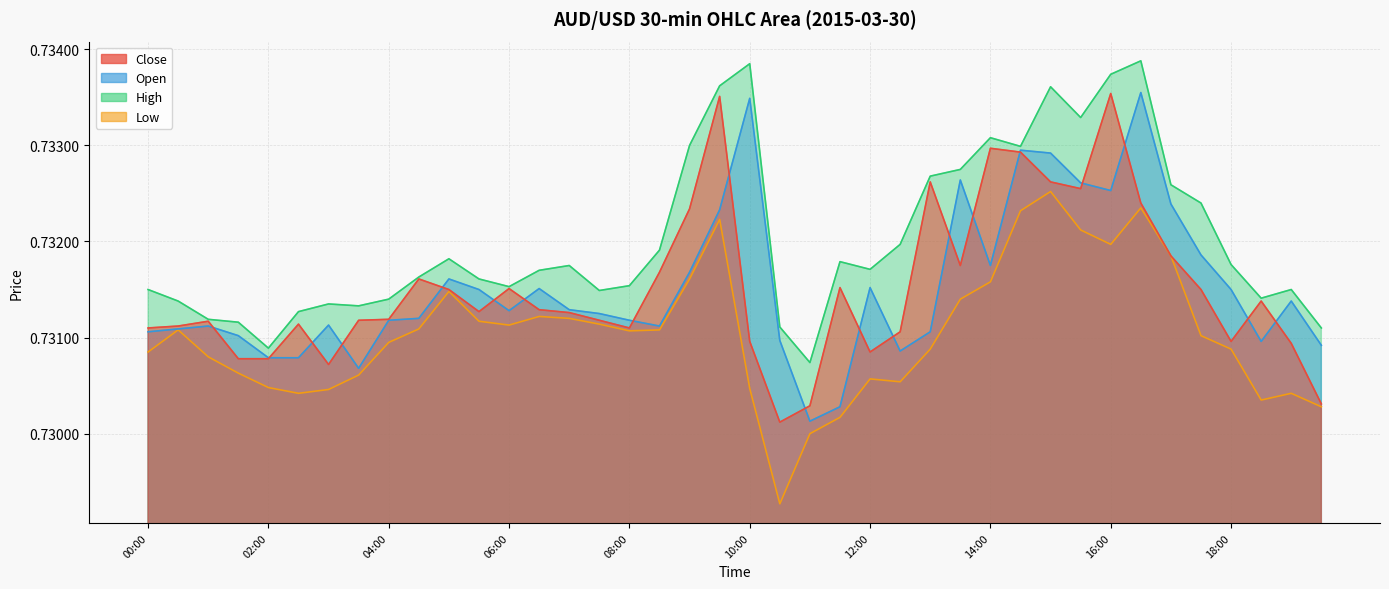

The close series shows 0.7 at 02:00. True or false?

True